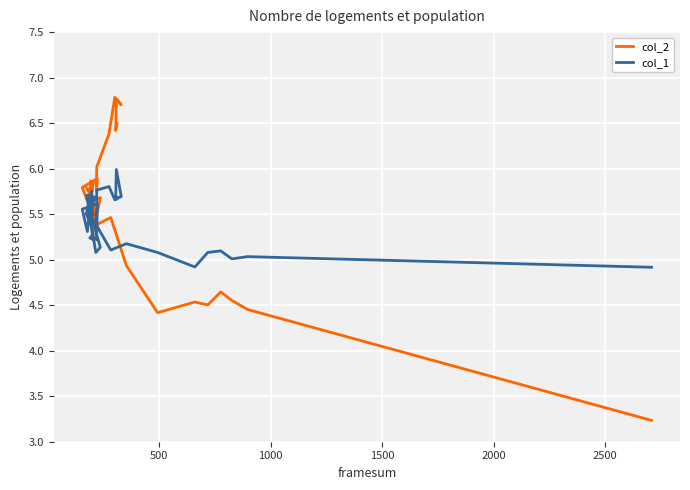

Is this an area chart (filled region under the line)?

No